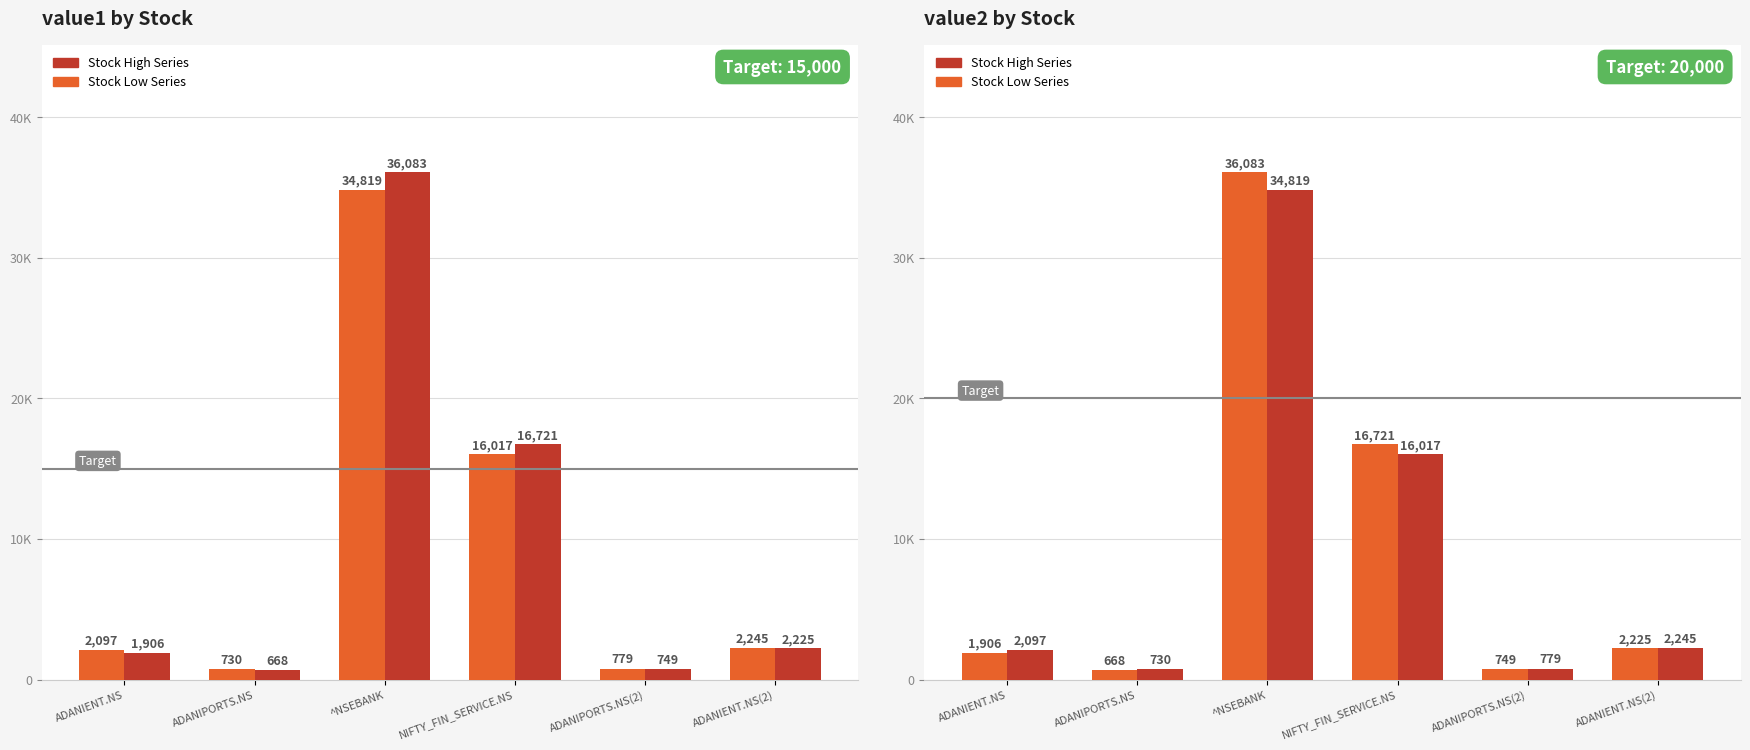

What is the value of the value2 bar at the 3rd from the left?

34819.4